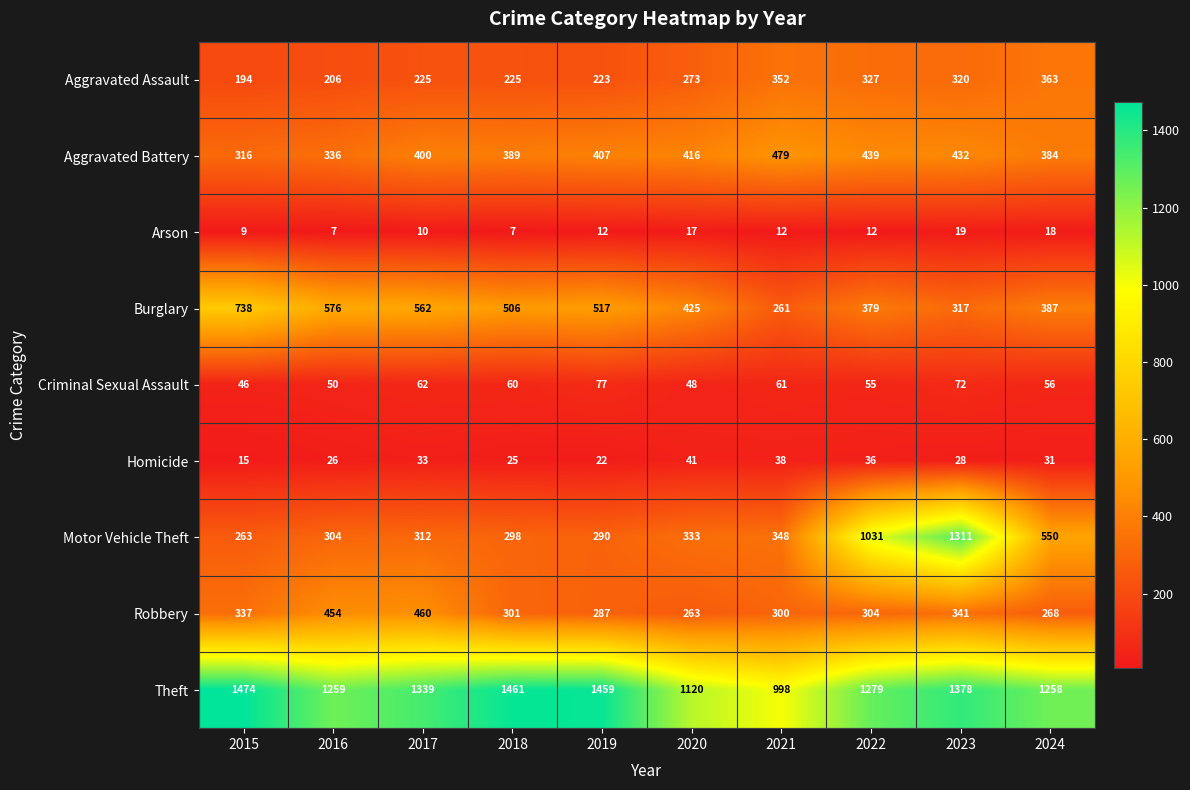

At which category is the sum across all series the highest?

2023